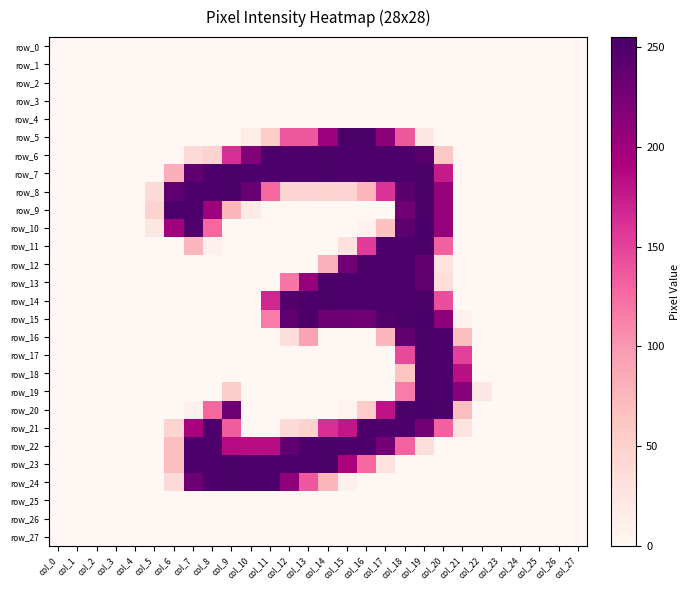

At which label does row_7 reach its minimum?

col_0